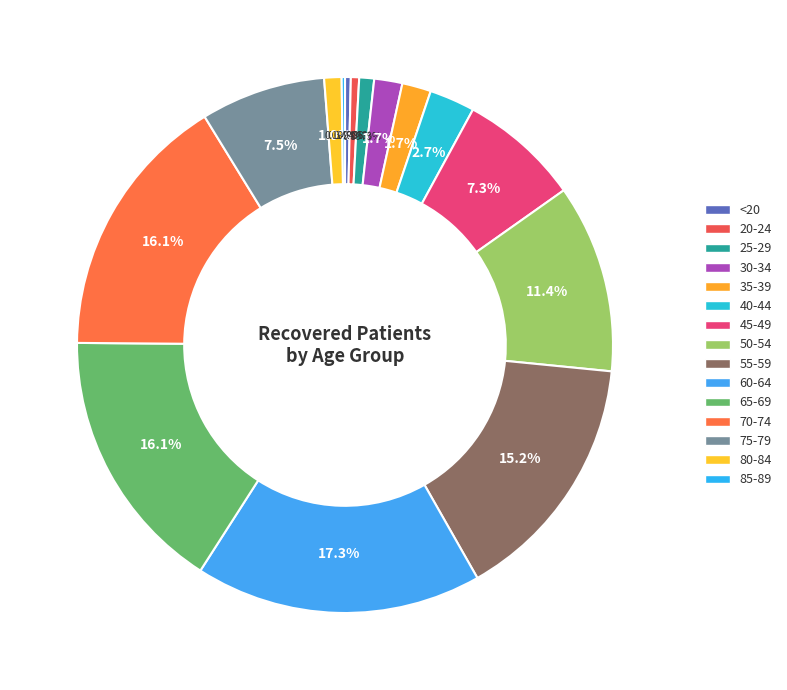

Which slice is the largest?

60-64